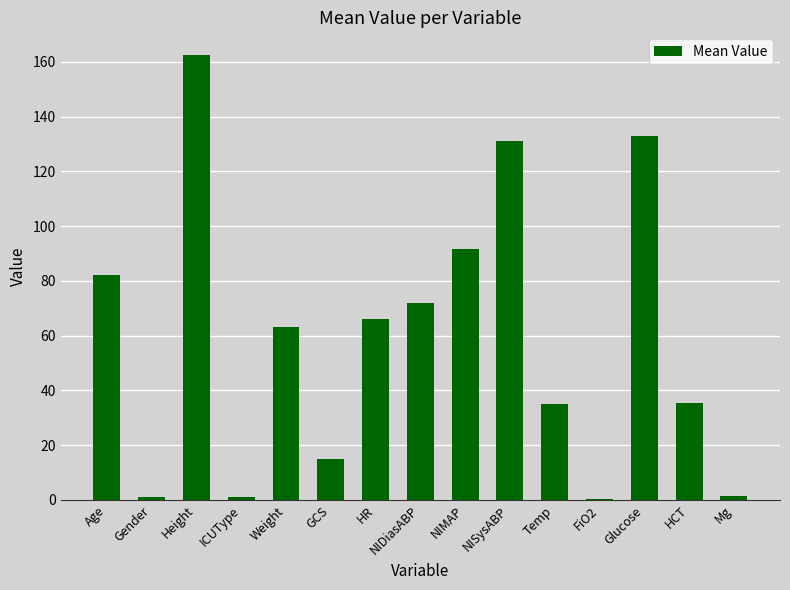

What is the sum of the values at Mg and ICUType?

2.6